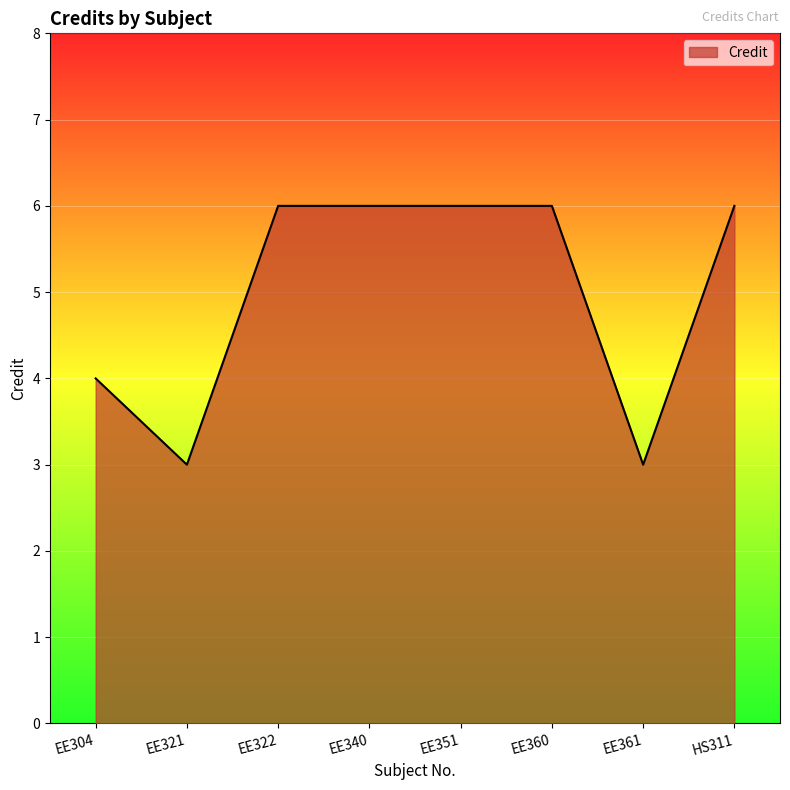

What position from the left is EE361?

7